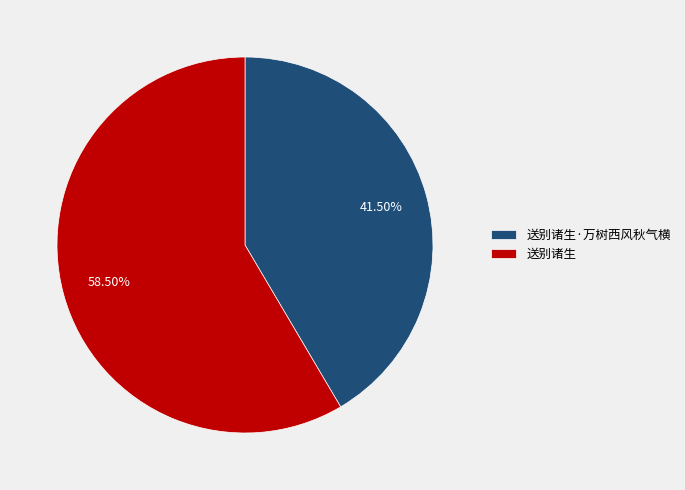

Which slice represents more than half of the pie?

送别诸生